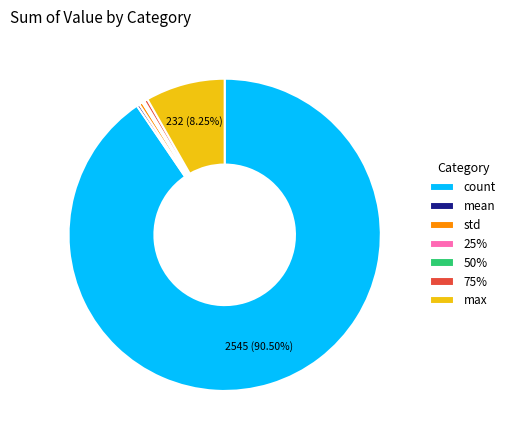

Does any single category account for the majority?

Yes